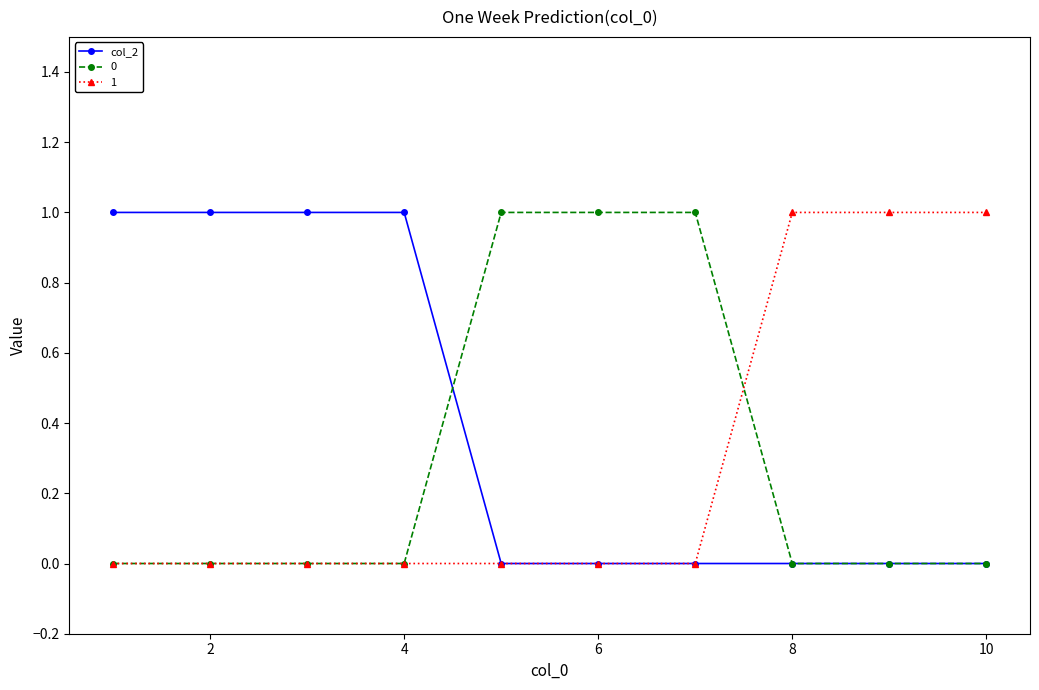

Reading left to right, extract all data points from this chart.

col_2: 1	1	1	1	0	0	0	0	0	0
0: 0	0	0	0	1	1	1	0	0	0
1: 0	0	0	0	0	0	0	1	1	1